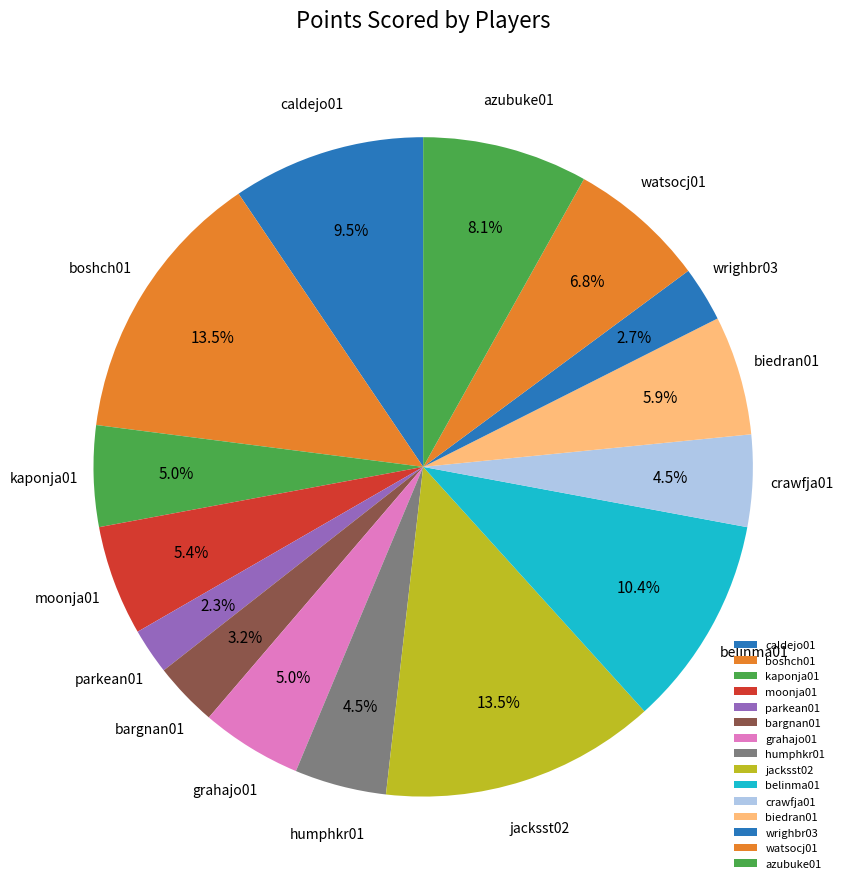

Does boshch01 represent more than half of the total?

No